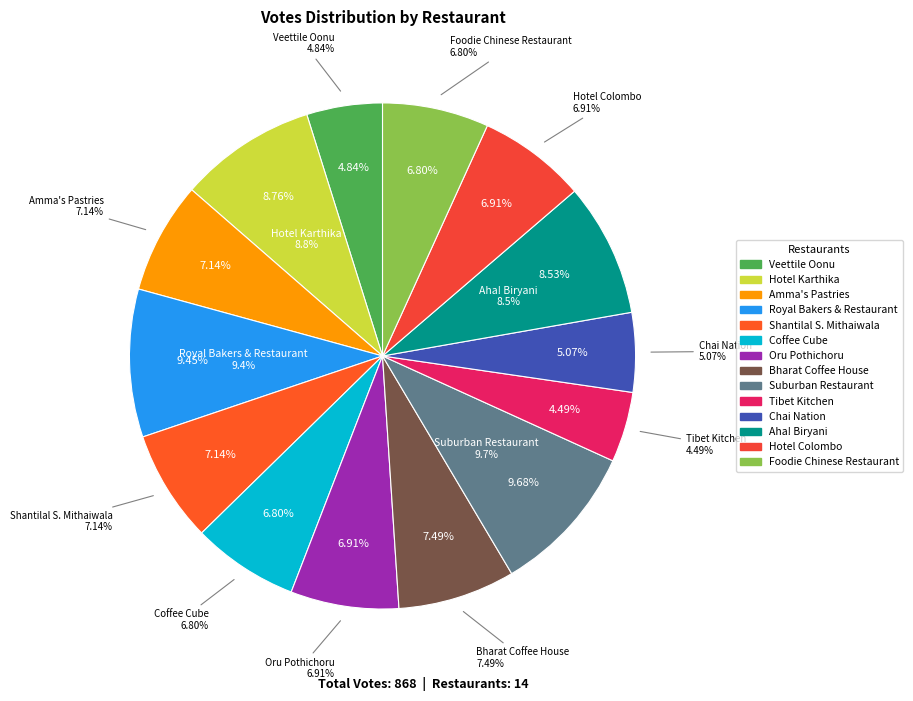

Combined, do Royal Bakers & Restaurant and Foodie Chinese Restaurant account for over 50%?

No